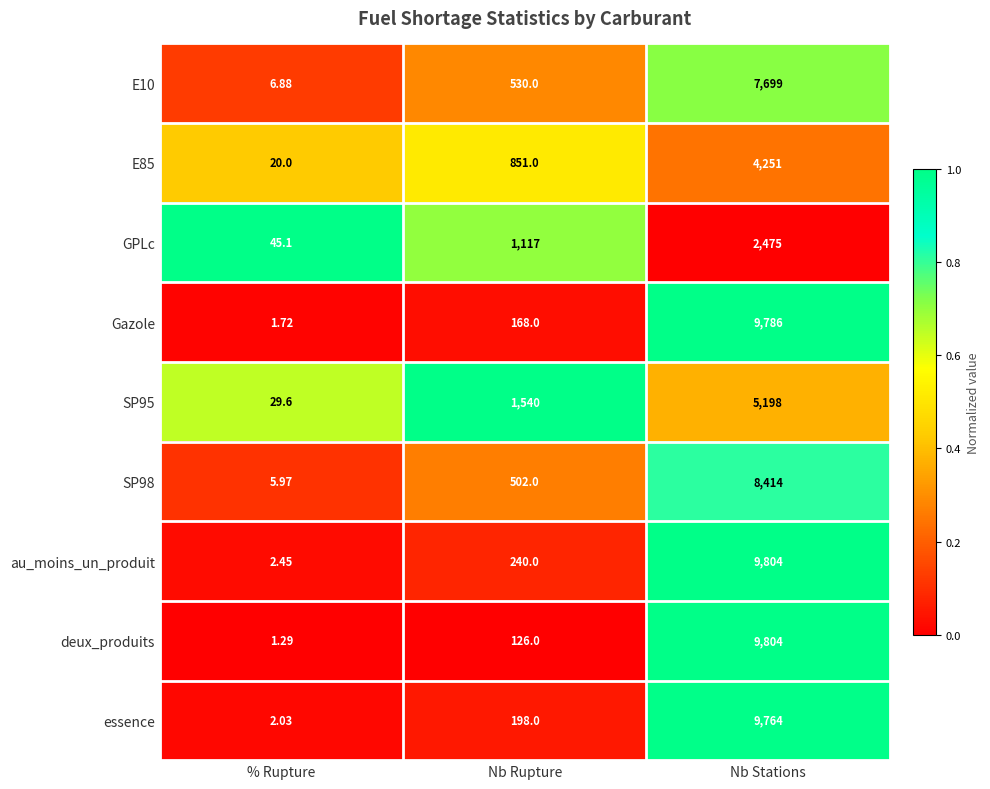

Which series has the largest range (max minus min)?

deux_produits